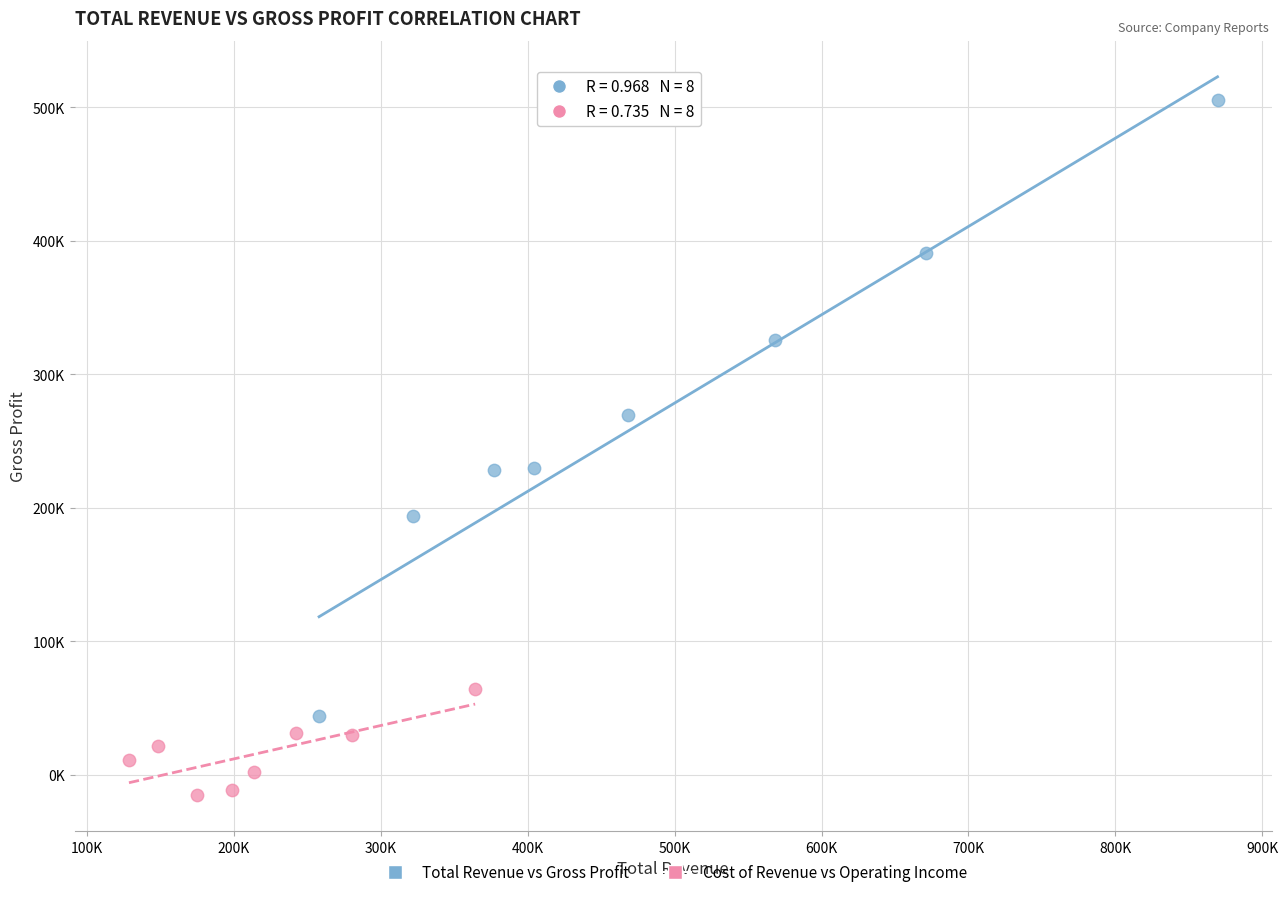

Which series contains the highest Y value?

Total Revenue vs Gross Profit